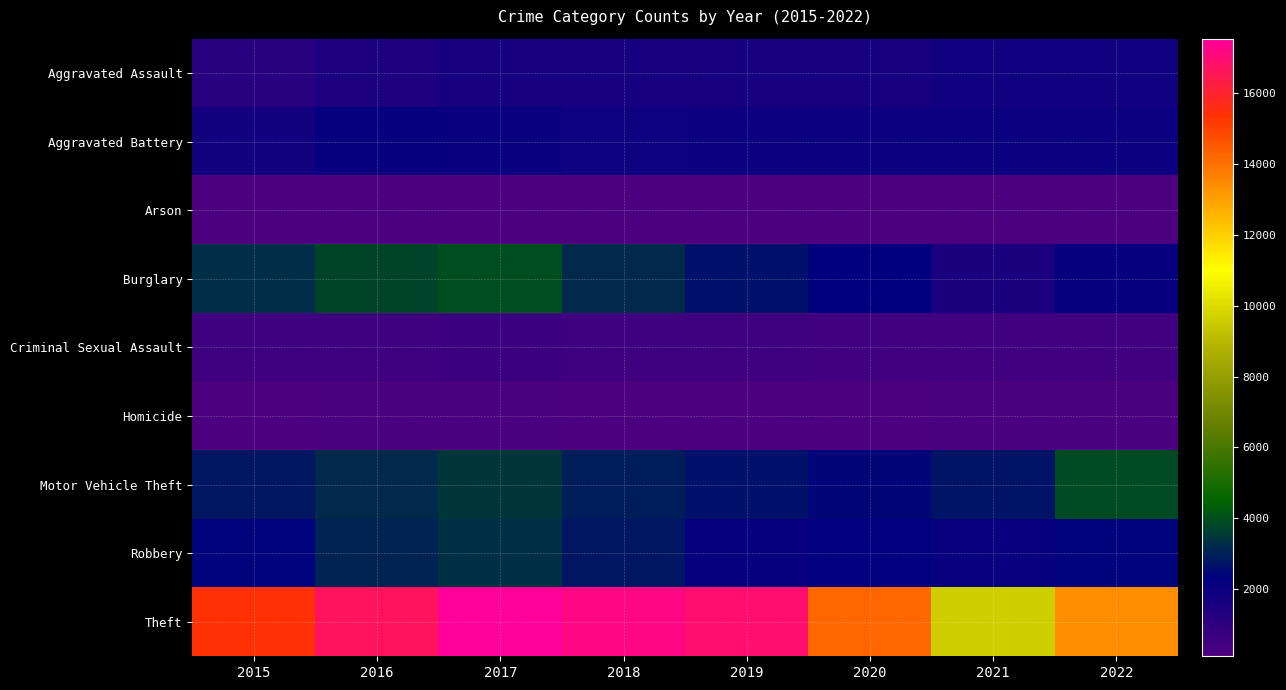

Reading left to right, what are all the values shown in this chart?

Aggravated Assault: 2015=1163	2016=1501	2017=1620	2018=1651	2019=1646	2020=1603	2021=1828	2022=1836
Aggravated Battery: 2015=1751	2016=2111	2017=2051	2018=1893	2019=1979	2020=1947	2021=1980	2022=1943
Arson: 2015=110	2016=149	2017=145	2018=94	2019=105	2020=108	2021=145	2022=101
Burglary: 2015=3258	2016=3770	2017=3952	2018=3183	2019=2662	2020=2328	2021=1547	2022=2082
Criminal Sexual Assault: 2015=524	2016=536	2017=608	2018=545	2019=547	2020=492	2021=453	2022=493
Homicide: 2015=112	2016=177	2017=184	2018=142	2019=127	2020=156	2021=181	2022=169
Motor Vehicle Theft: 2015=2776	2016=3188	2017=3475	2018=2950	2019=2684	2020=2434	2021=2748	2022=3855
Robbery: 2015=2375	2016=3089	2017=3312	2018=2796	2019=2128	2020=2221	2021=2037	2022=2378
Theft: 2015=15388	2016=16703	2017=17547	2018=17232	2019=16917	2020=14235	2021=9632	2022=13415